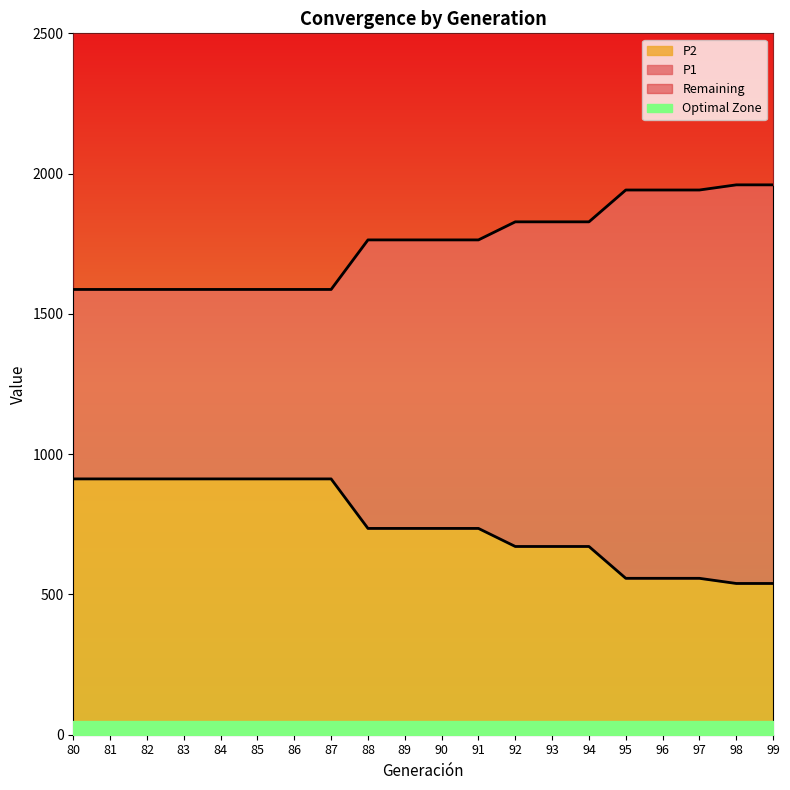

At which category is the sum across all series the highest?

92